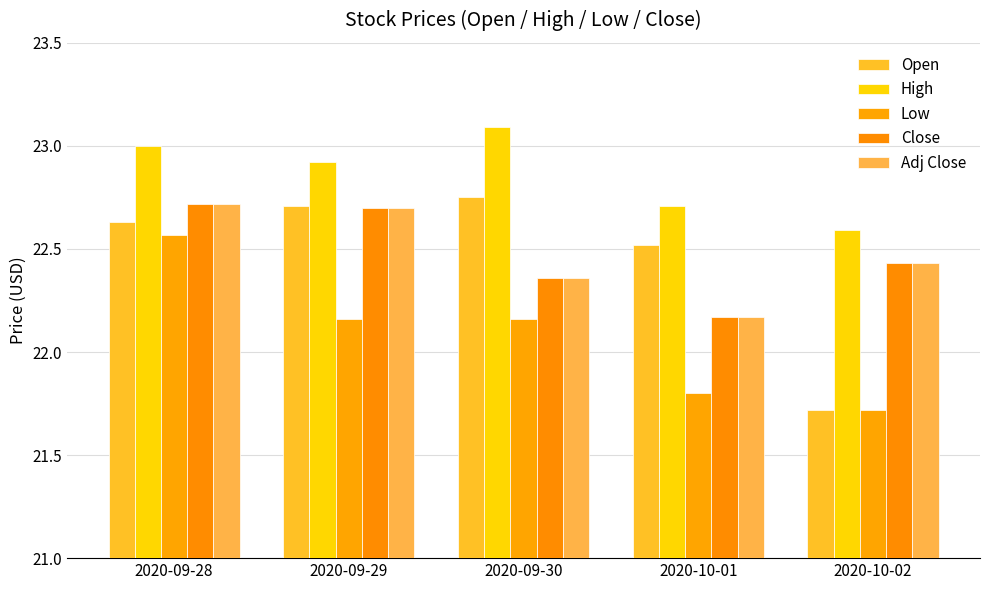

Reading left to right, list all the values displayed in this chart.

Open: 22.6	22.7	22.8	22.5	21.7
High: 23.0	22.9	23.1	22.7	22.6
Low: 22.6	22.2	22.2	21.8	21.7
Close: 22.7	22.7	22.4	22.2	22.4
Adj Close: 22.7	22.7	22.4	22.2	22.4